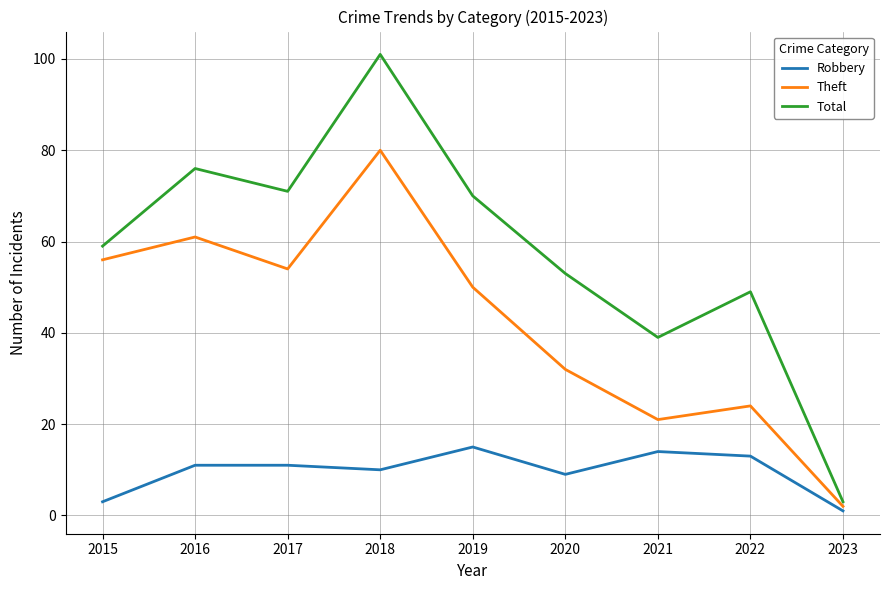

The value of Theft at 2022 is 13. True or false?

False